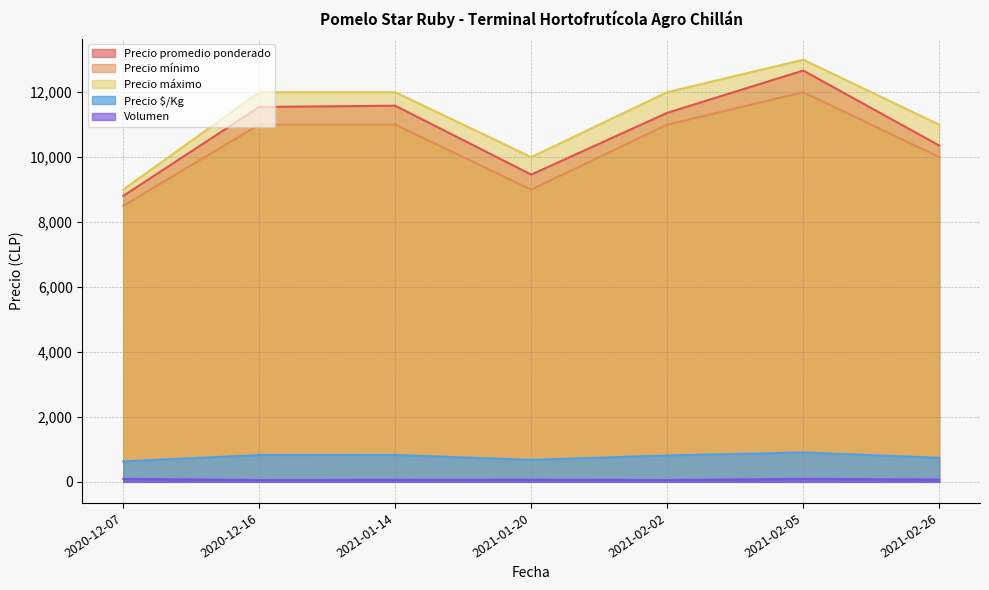

Which series has the largest total across all categories?

Precio máximo